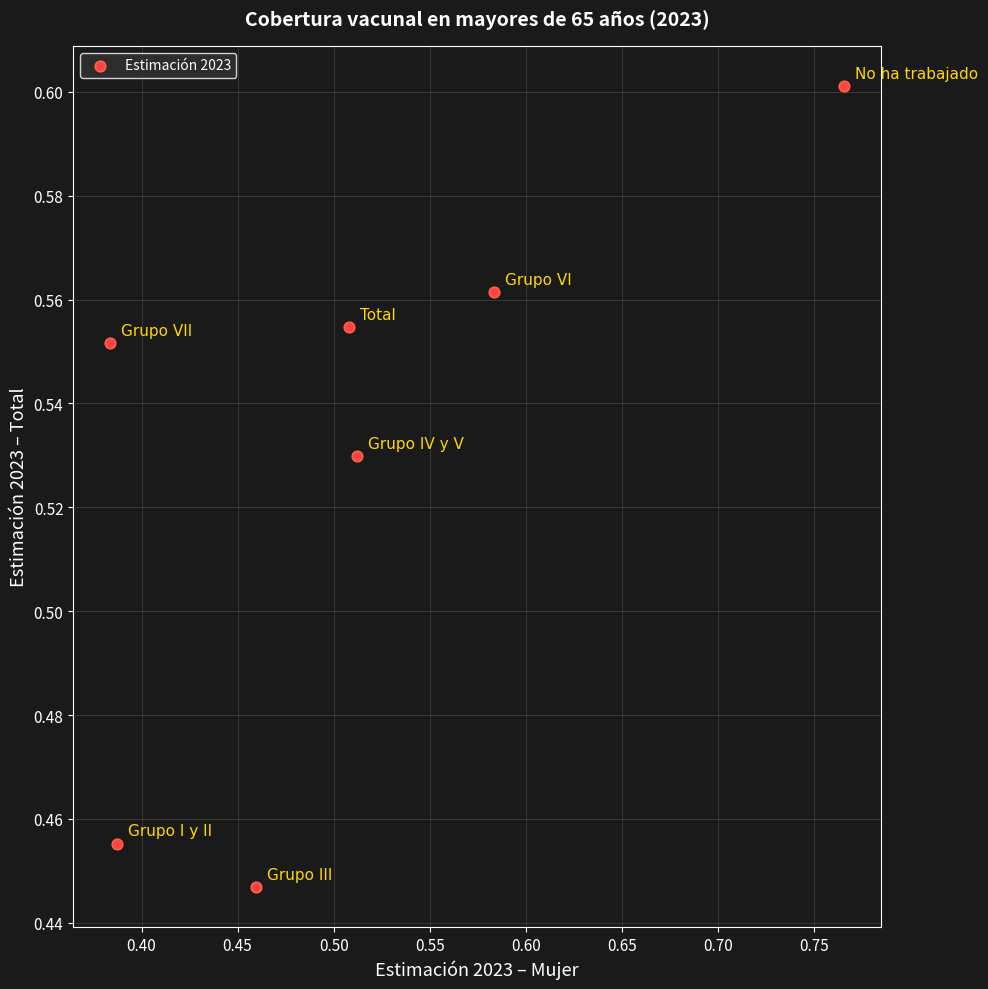

How many data points are displayed?

7